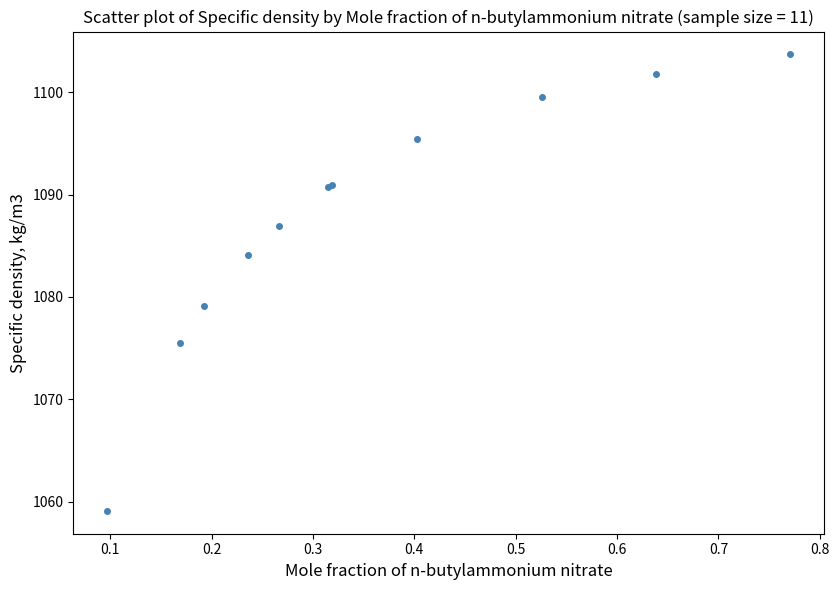

What Y value in the scatter plot is closest to 1081?

1079.1